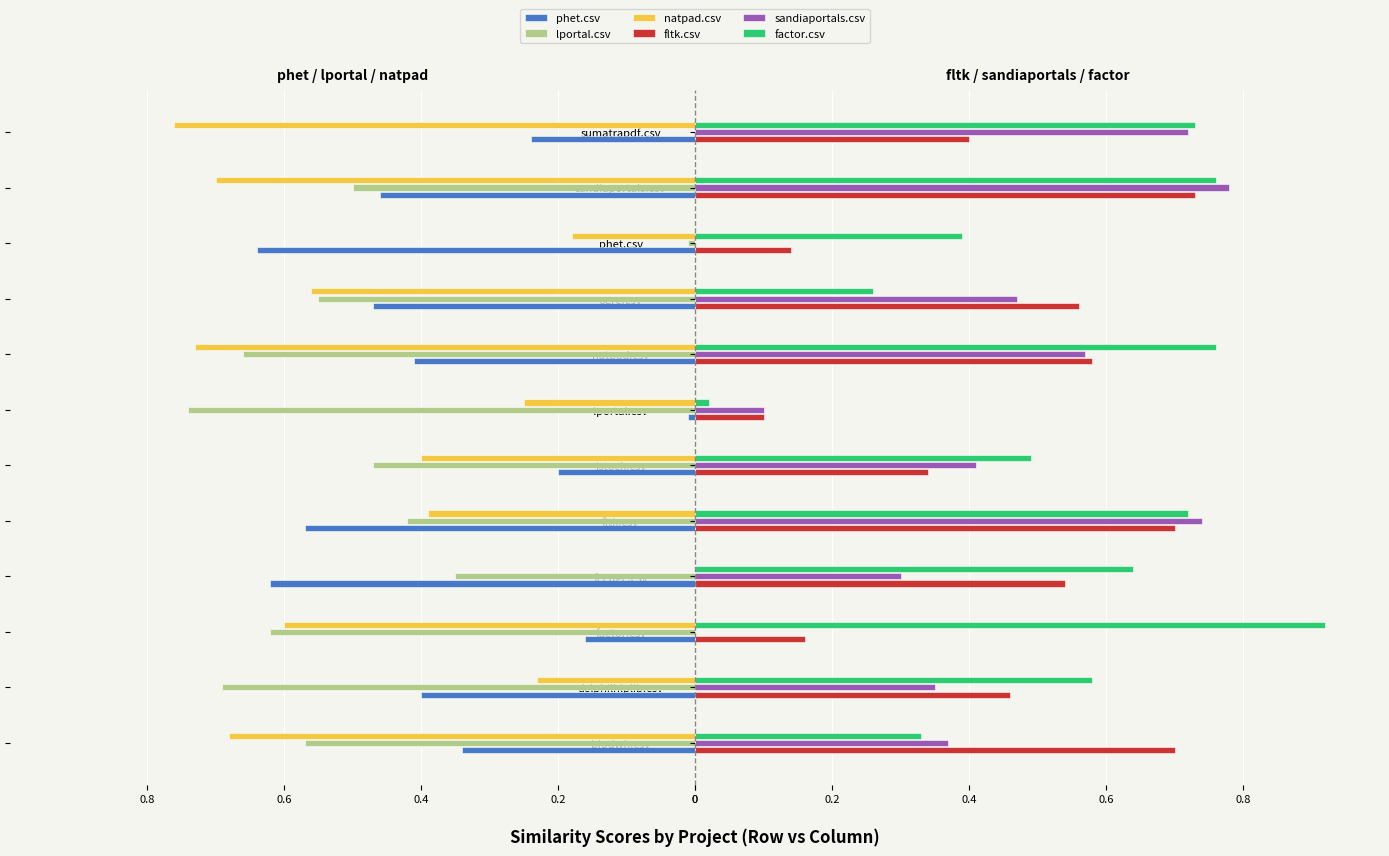

At which label does fltk.csv reach its minimum?

lportal.csv